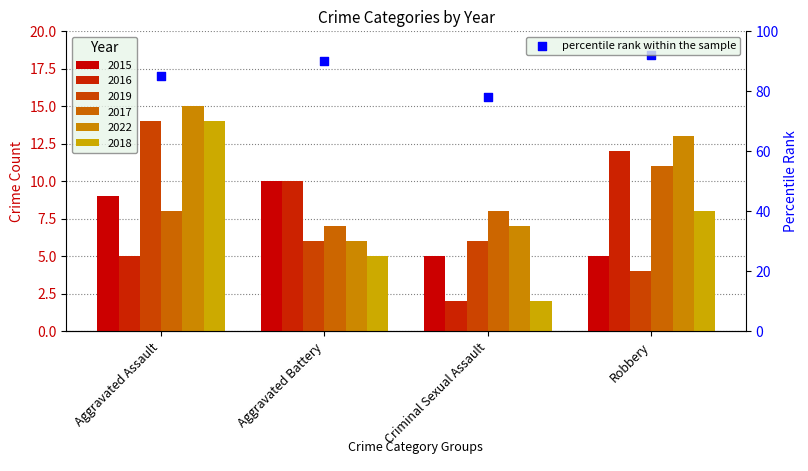

What is the change in value from Criminal Sexual Assault to Robbery?

+14